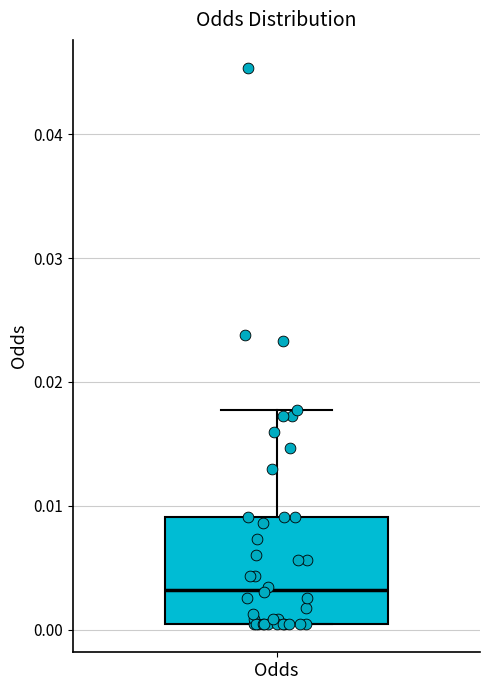

Where is the upper edge of the box for Odds on the y-axis? The values are not printed on the chart, so give them approximately, as read against the axis.

0.009